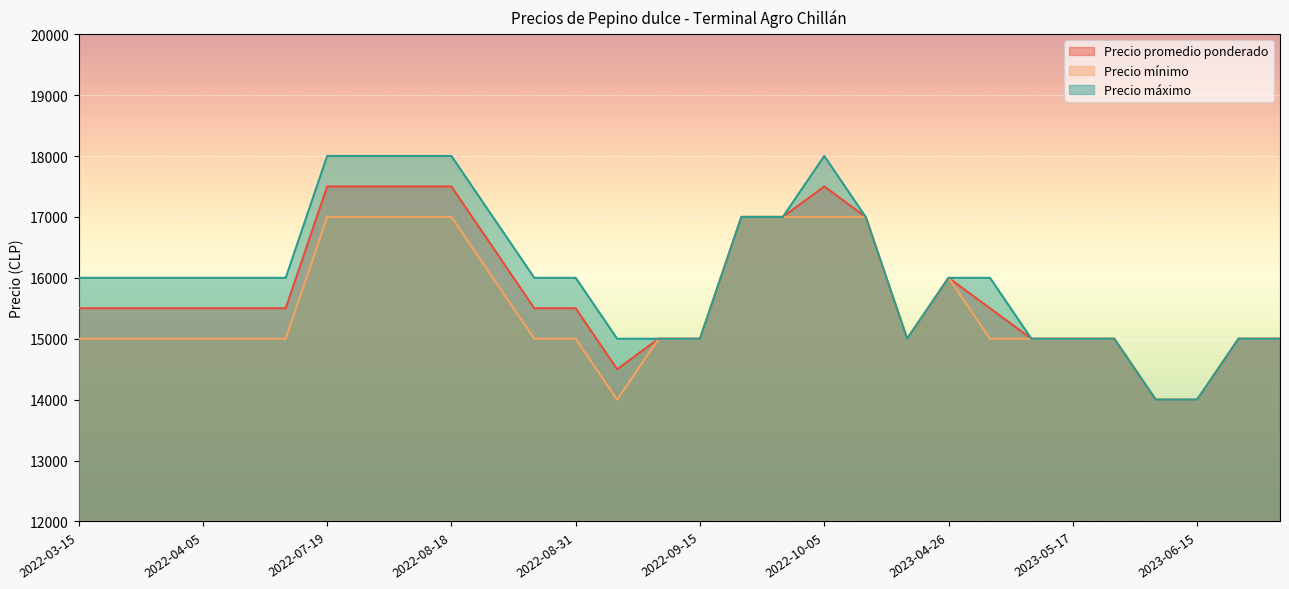

Which series changed the most between 2023-05-17 and 2022-04-05?

Precio máximo